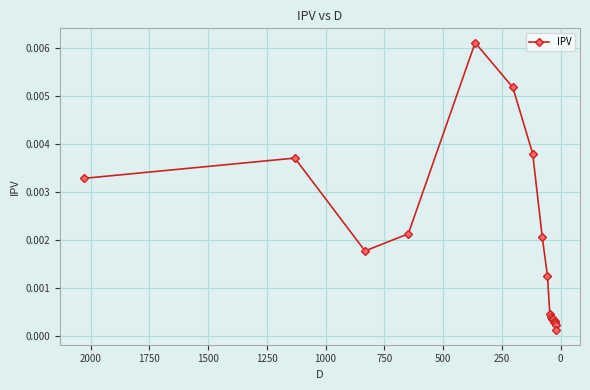

The chart shows a value of 0.0 at 2250. True or false?

False